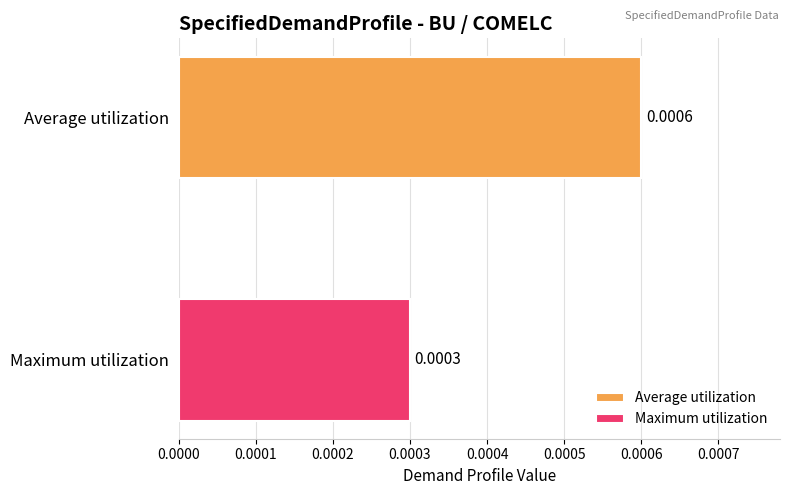

What are all the series names shown in the legend?

Average utilization, Maximum utilization